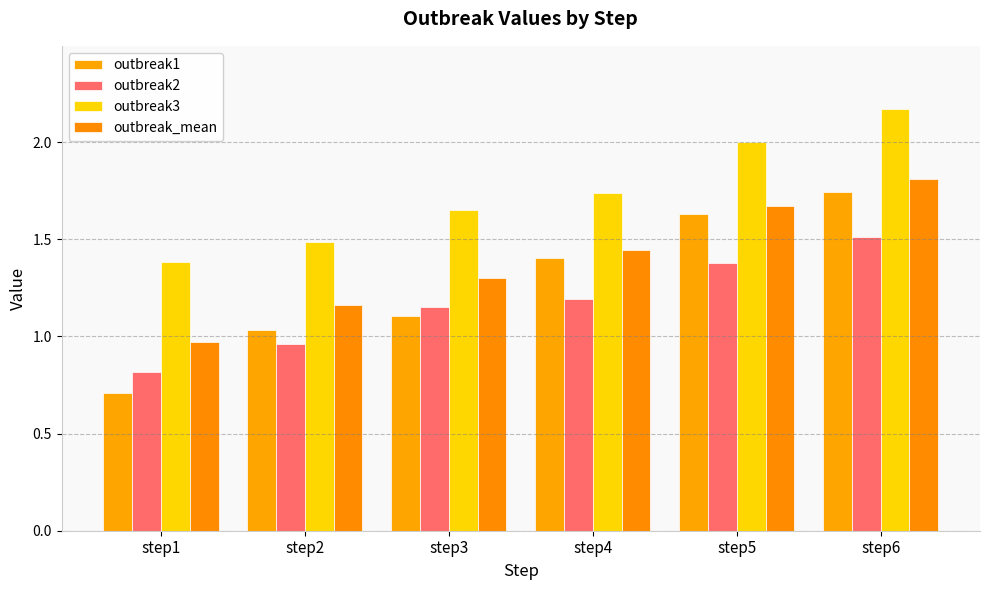

What is the total value across all series at step3?

5.2